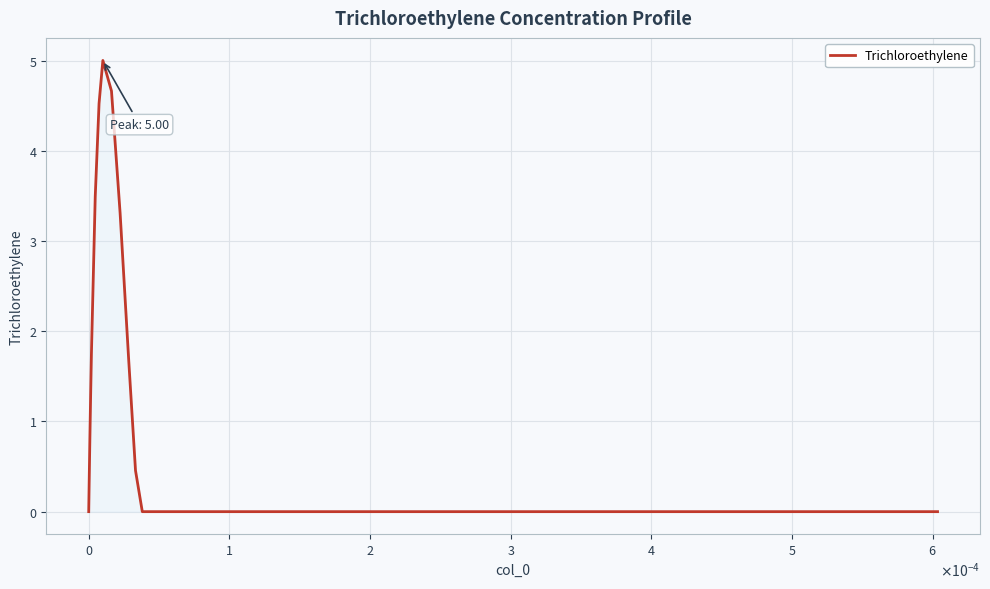

What is the difference between the maximum and minimum values?

5.0